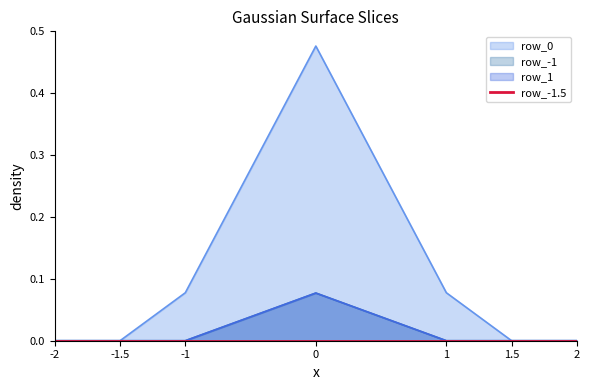

Which series changed the most between 0 and 2?

row_0